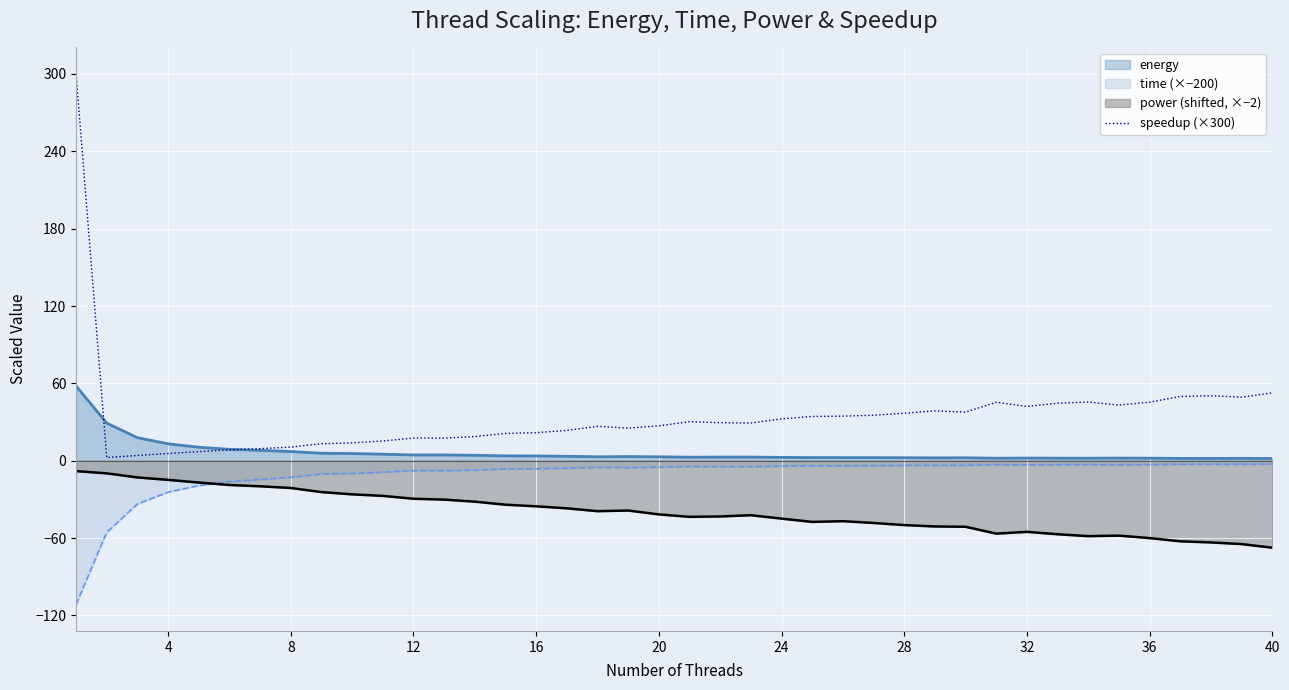

Which series has the largest total across all categories?

speedup (×300)